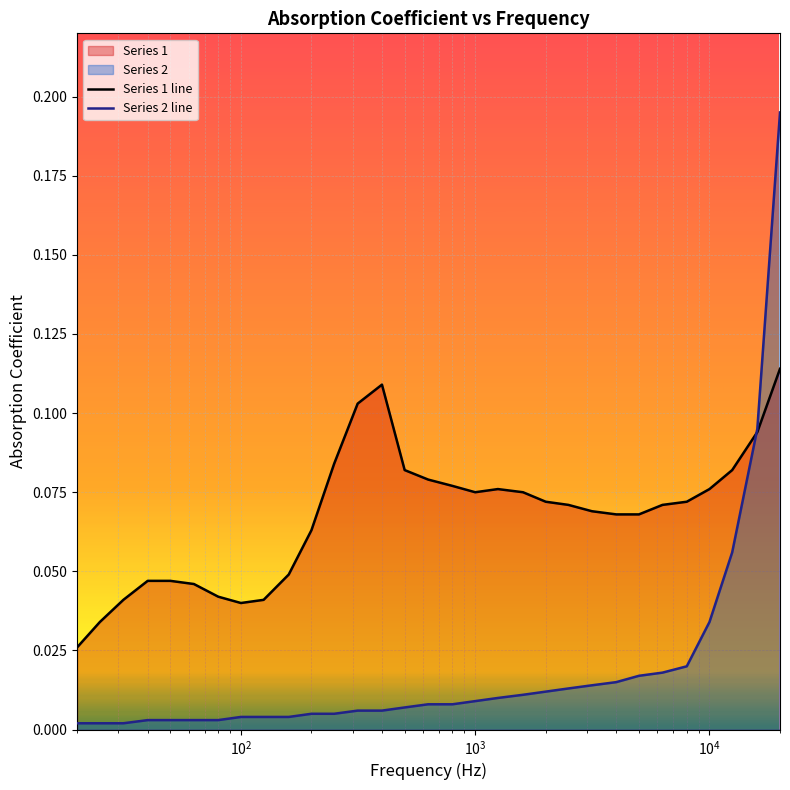

Which series has the widest spread of values?

Series 2 line